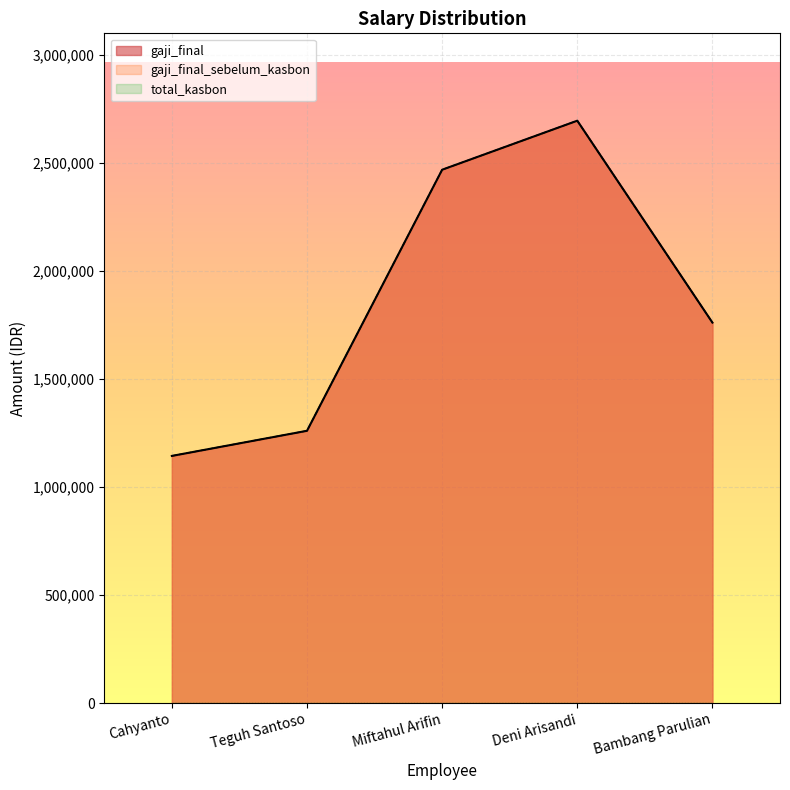

Does the chart display data point markers on the line(s)?

No